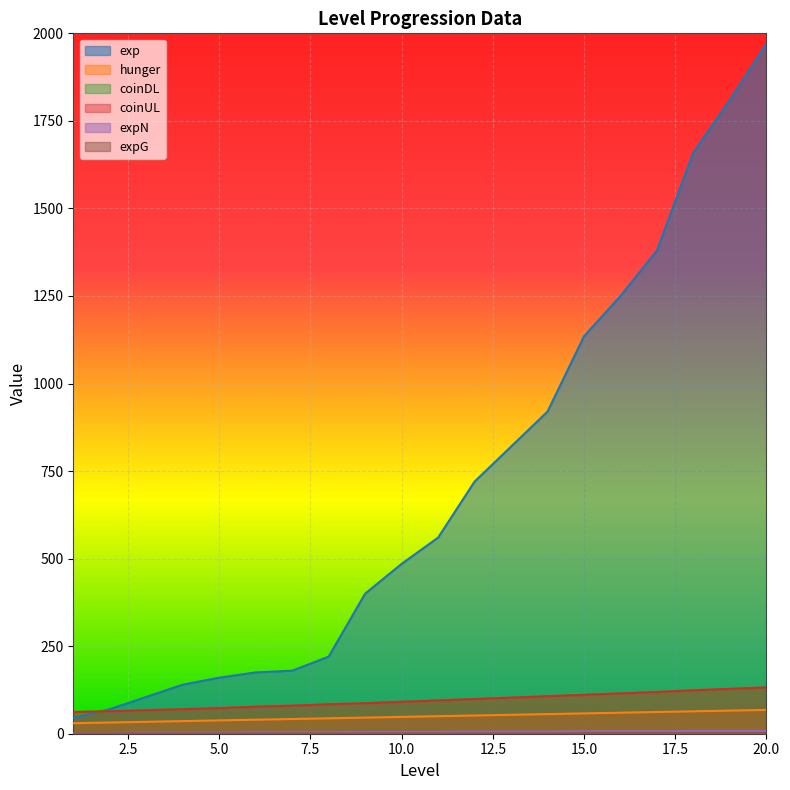

Reading left to right, extract all data points from this chart.

exp: 1=45	2=70	3=105	4=140	5=160	6=175	7=180	8=220	9=400	10=485	11=560	12=720	13=820	14=920	15=1135	16=1250	17=1380	18=1660	19=1810	20=1970
hunger: 1=30	2=32	3=34	4=36	5=38	6=40	7=42	8=44	9=46	10=48	11=50	12=52	13=54	14=56	15=58	16=60	17=62	18=64	19=66	20=68
coinDL: 1=62	2=64	3=67	4=70	5=73	6=77	7=80	8=84	9=87	10=91	11=95	12=99	13=103	14=107	15=111	16=115	17=119	18=124	19=128	20=132
coinUL: 1=62	2=64	3=67	4=70	5=73	6=77	7=80	8=84	9=87	10=91	11=95	12=99	13=103	14=107	15=111	16=115	17=119	18=124	19=128	20=132
expN: 1=2	2=2	3=3	4=3	5=3	6=4	7=4	8=4	9=5	10=5	11=5	12=6	13=6	14=6	15=7	16=7	17=7	18=8	19=8	20=8
expG: 1=1	2=1	3=1	4=1	5=1	6=1	7=1	8=1	9=1	10=1	11=1	12=1	13=1	14=1	15=2	16=2	17=2	18=2	19=2	20=2